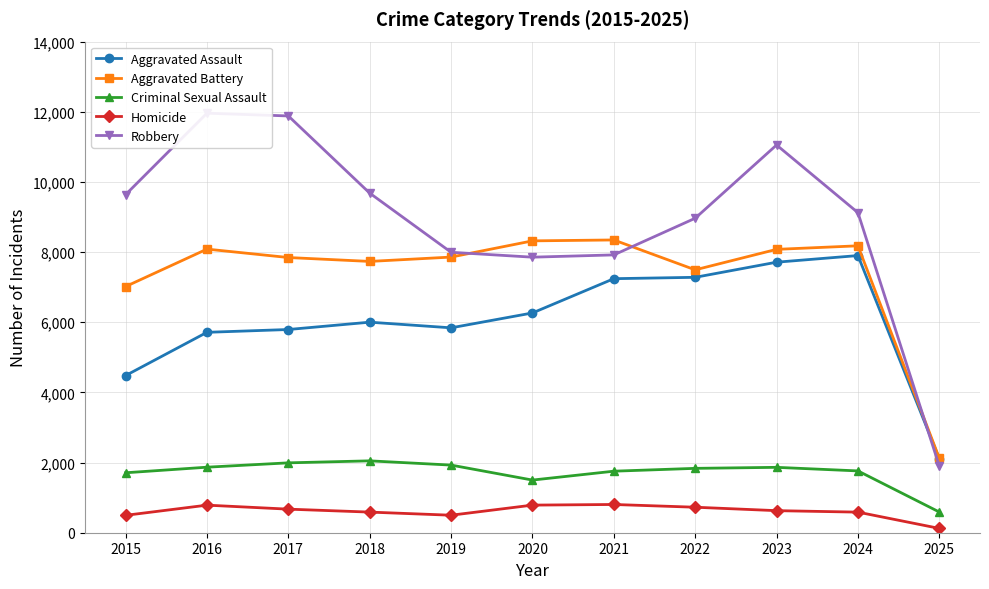

True or false: Criminal Sexual Assault has more than 2 points higher than both neighbors.

False